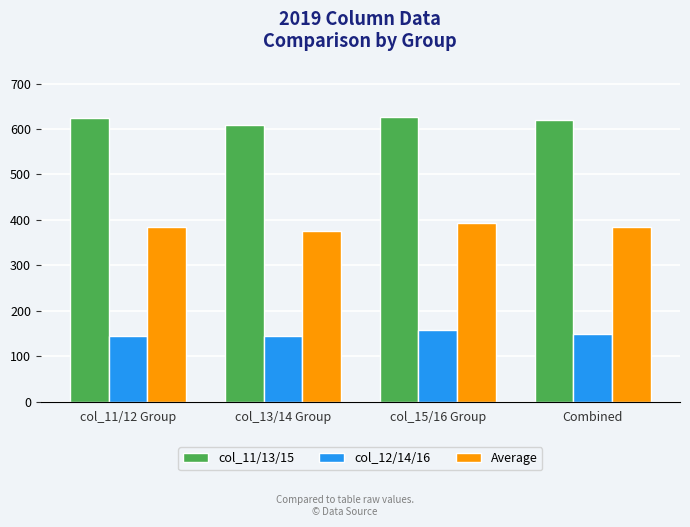

At which label does col_11/13/15 first exceed 625?

col_11/12 Group